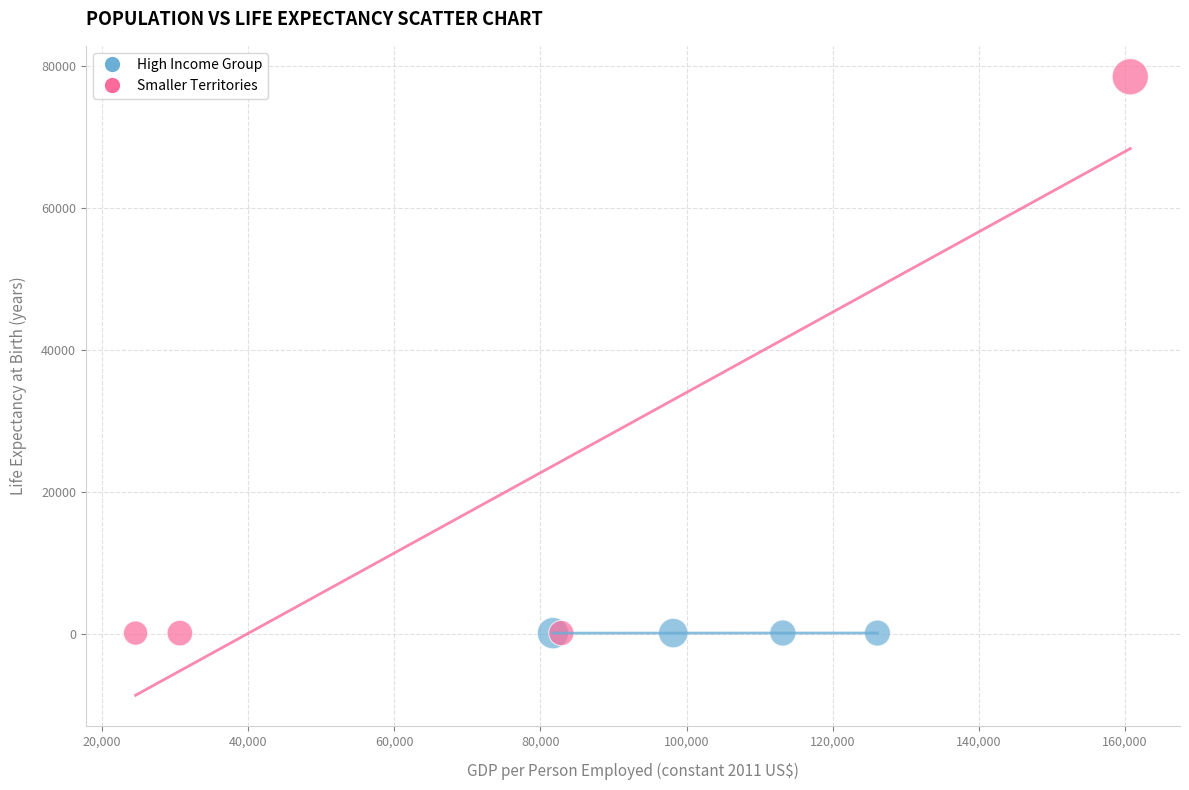

Which series has the widest spread of Y values?

Smaller Territories